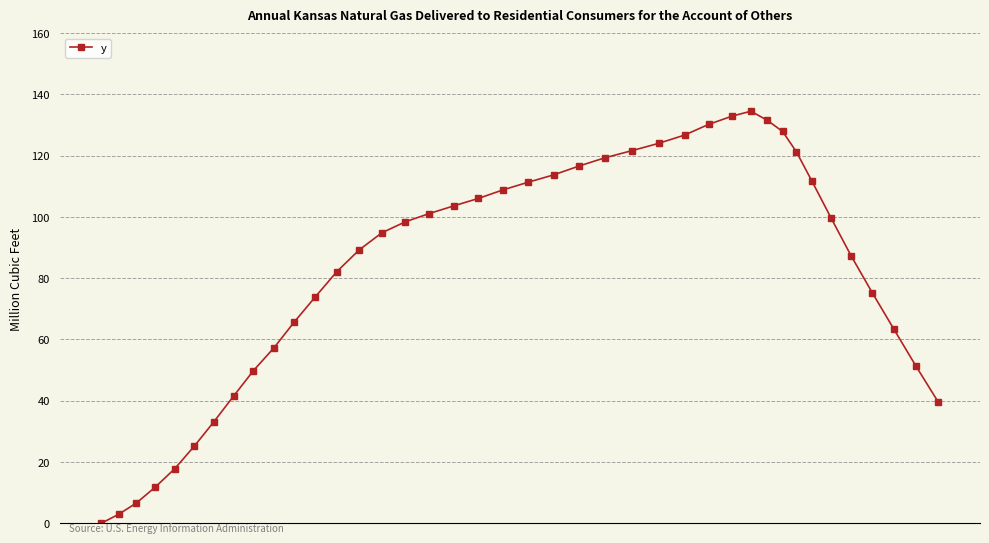

How many values are below 98?

20